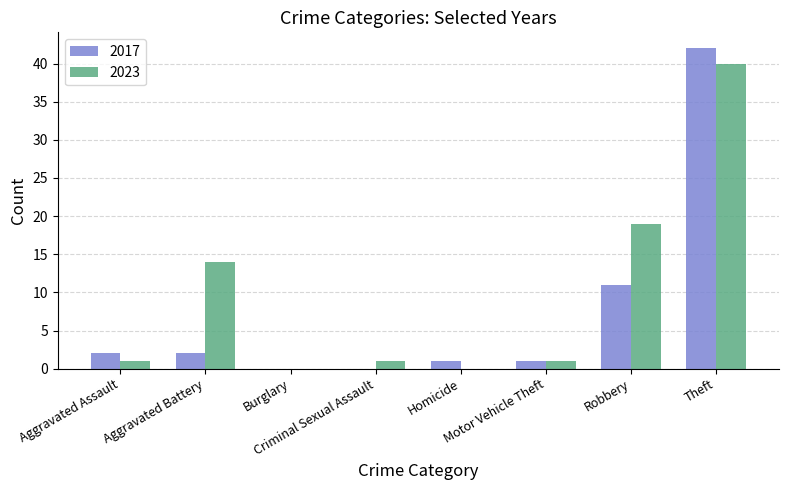

What is the sum of all 2023 values?

76